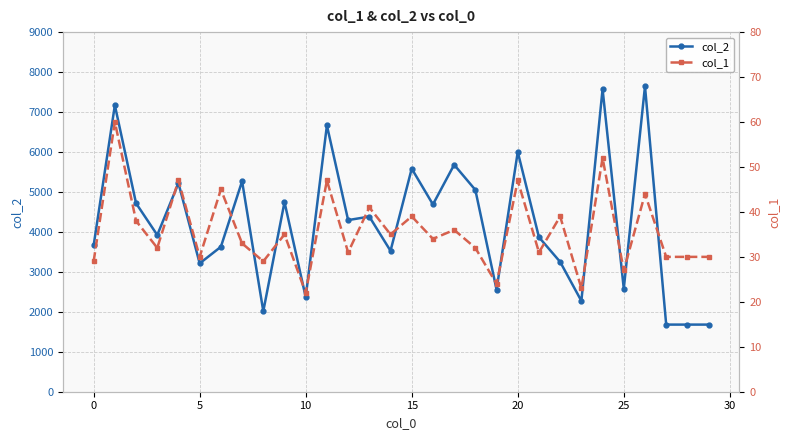

How many lines are shown in the chart?

2